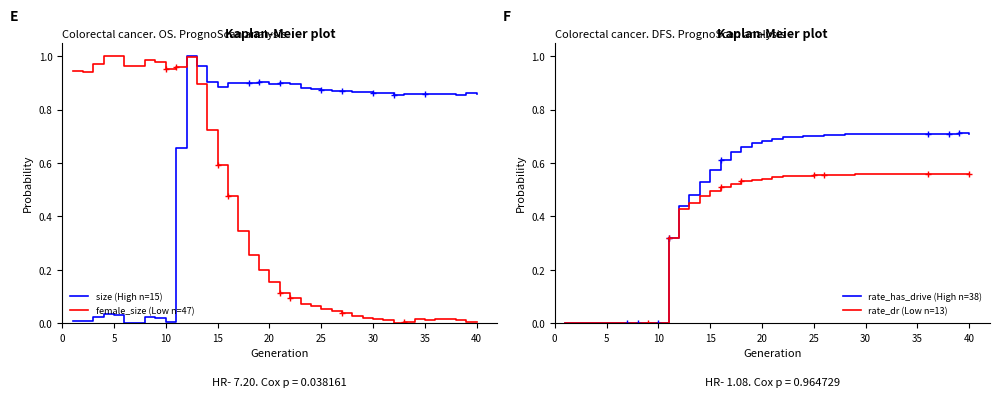

True or false: female_size (Low n=47) has a value of 0.6 at 15.

True